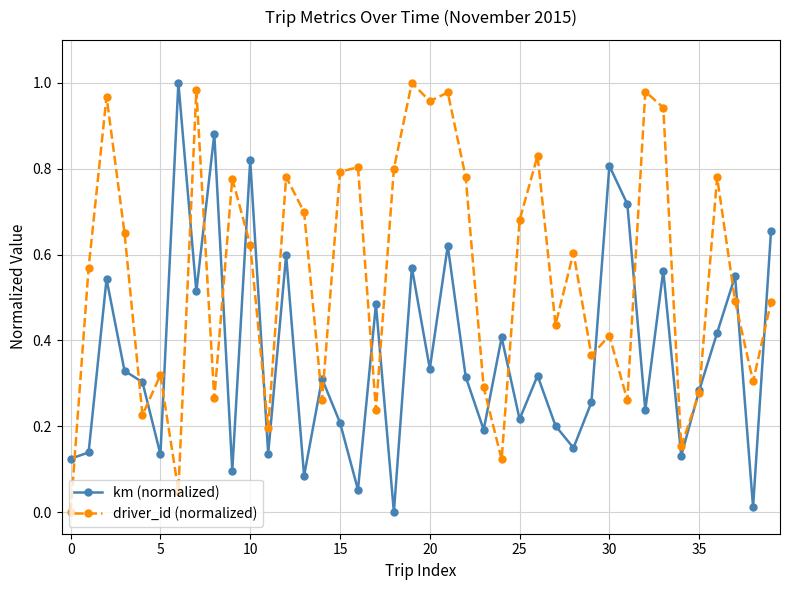

How many interior local valleys does the km (normalized) series have?

14